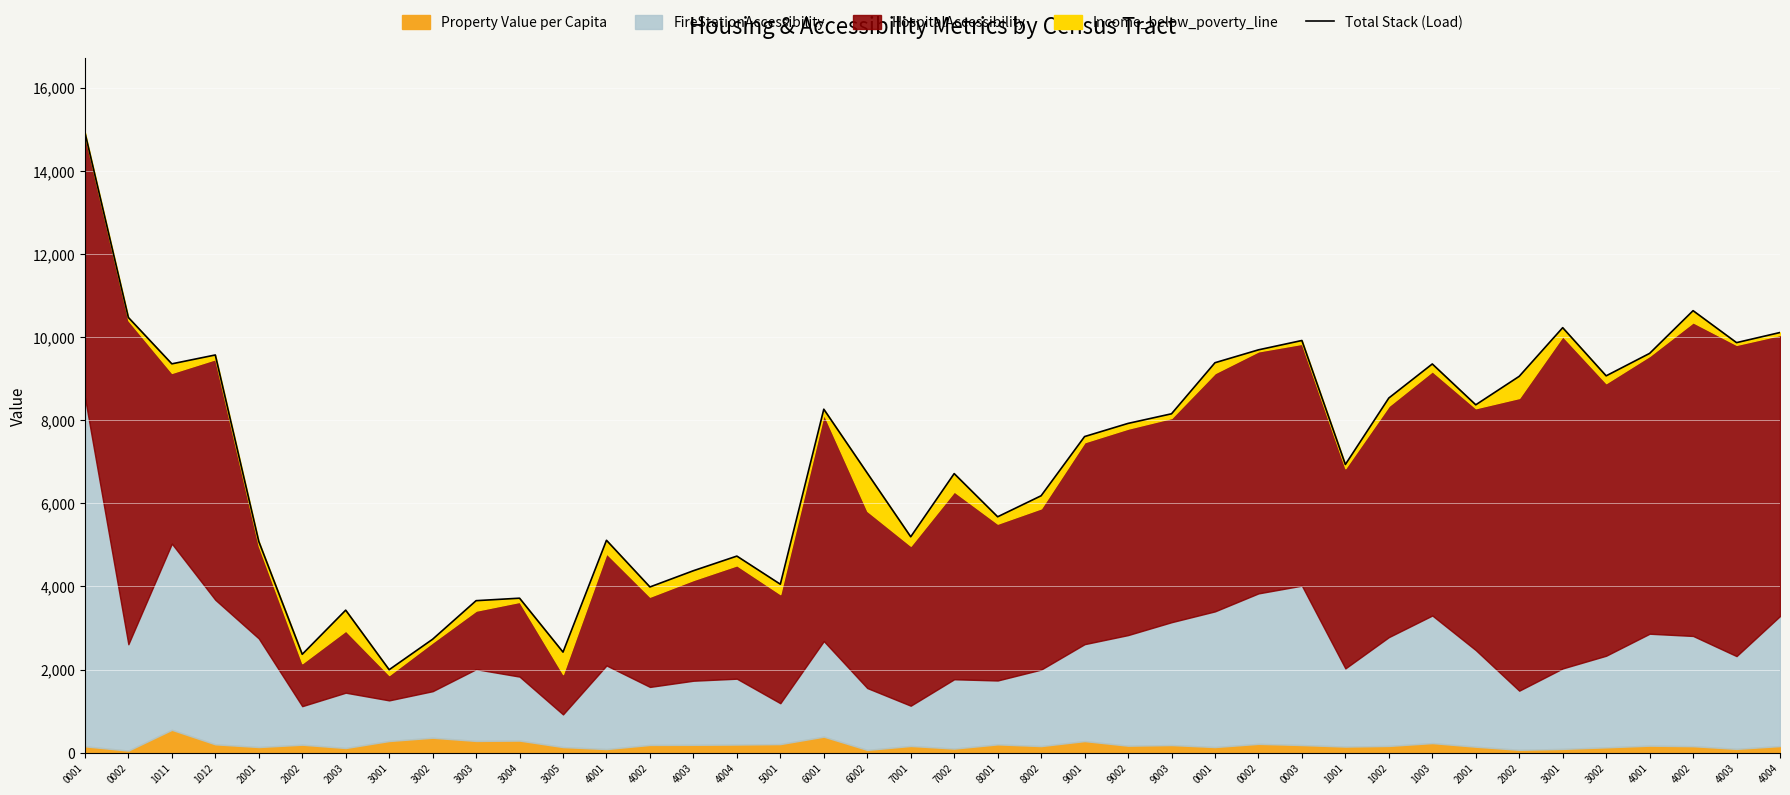

What is the label of the 2nd point from the left?

0002